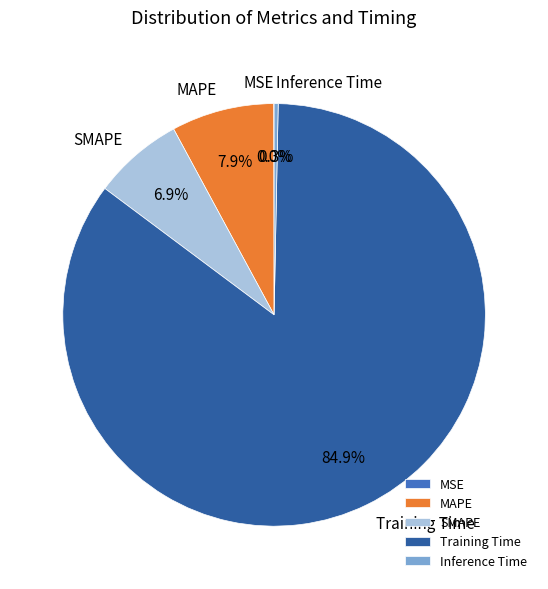

What is the largest slice in the pie chart?

Training Time